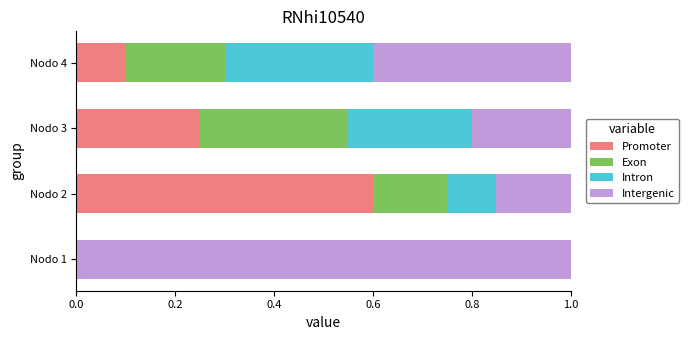

What is the total value across all series at Nodo 2?

1.0